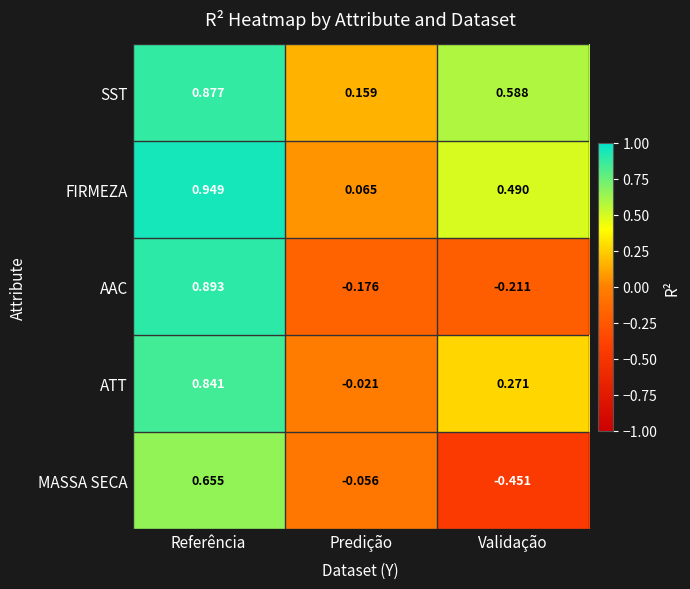

Which category has the lowest value in the AAC series?

Validação